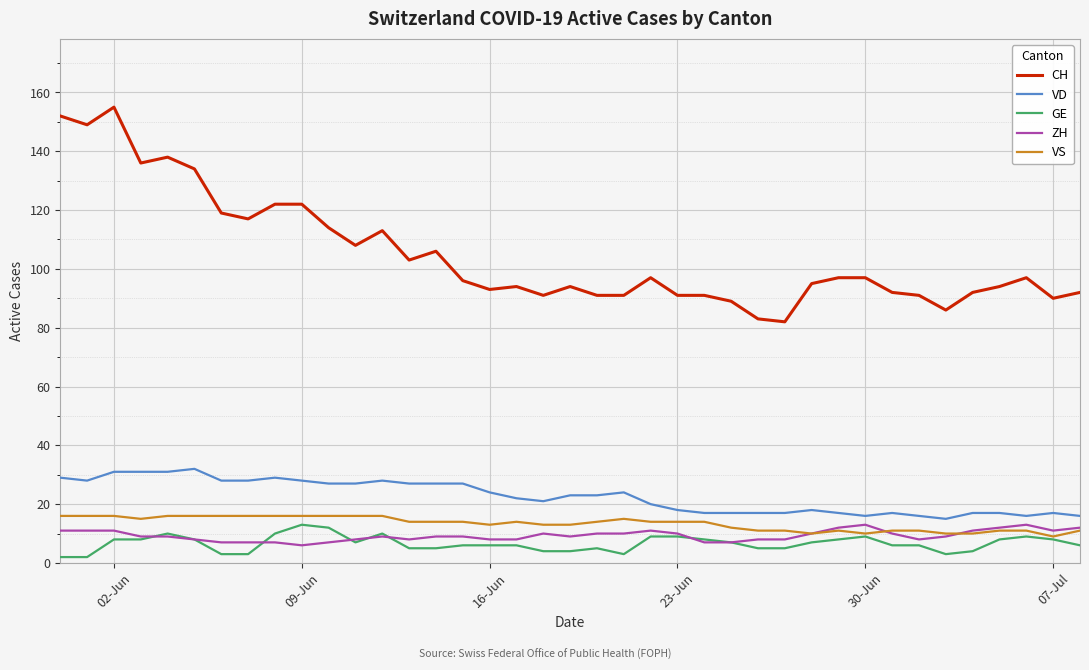

Which series has the largest total across all categories?

CH